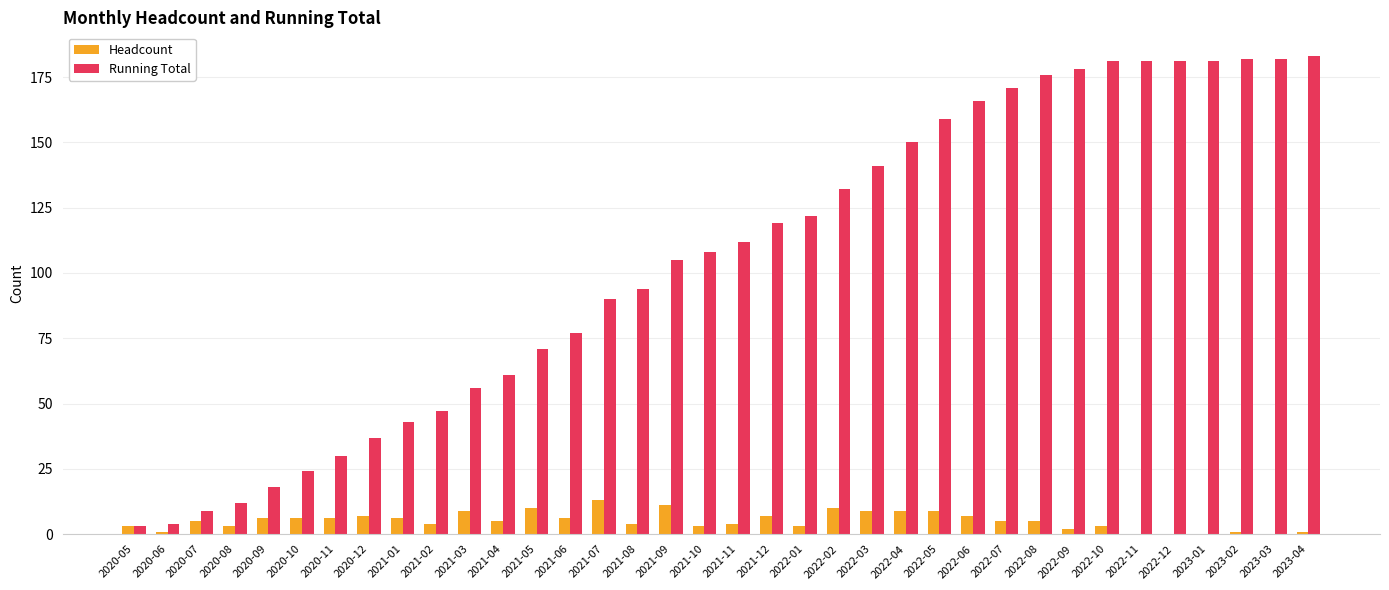

Reading left to right, extract all data points from this chart.

Headcount: 3	1	5	3	6	6	6	7	6	4	9	5	10	6	13	4	11	3	4	7	3	10	9	9	9	7	5	5	2	3	0	0	0	1	0	1
Running Total: 3	4	9	12	18	24	30	37	43	47	56	61	71	77	90	94	105	108	112	119	122	132	141	150	159	166	171	176	178	181	181	181	181	182	182	183